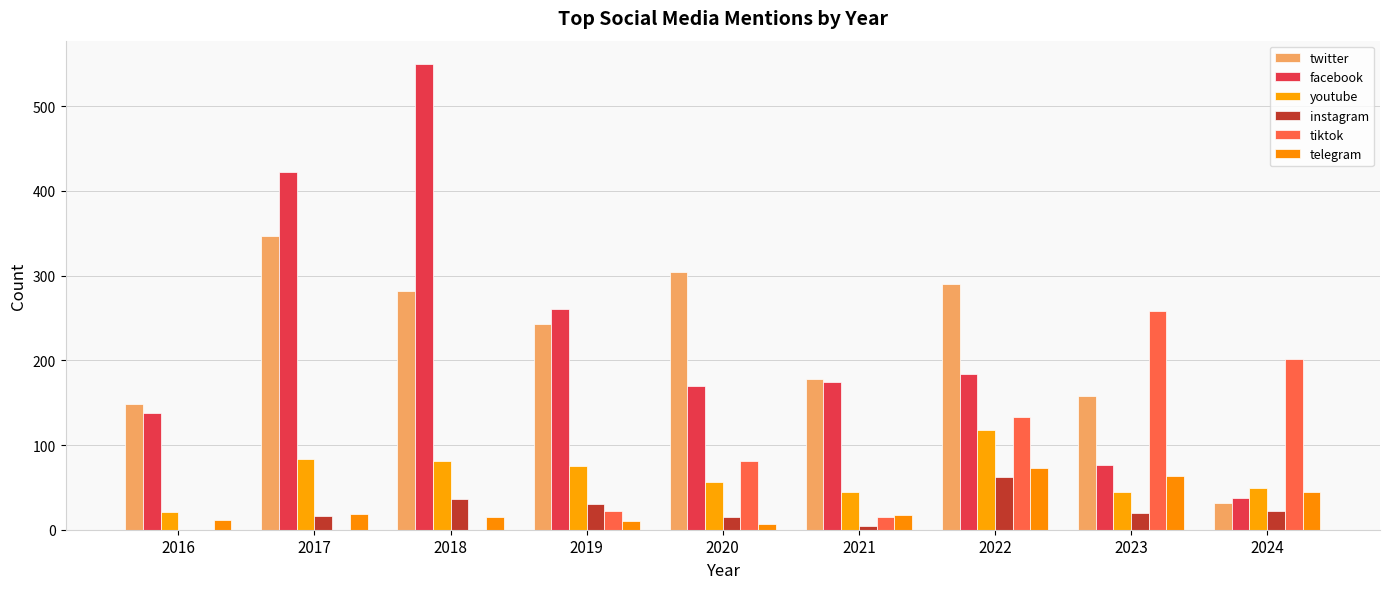

What is the total value across all series at 2016?

319